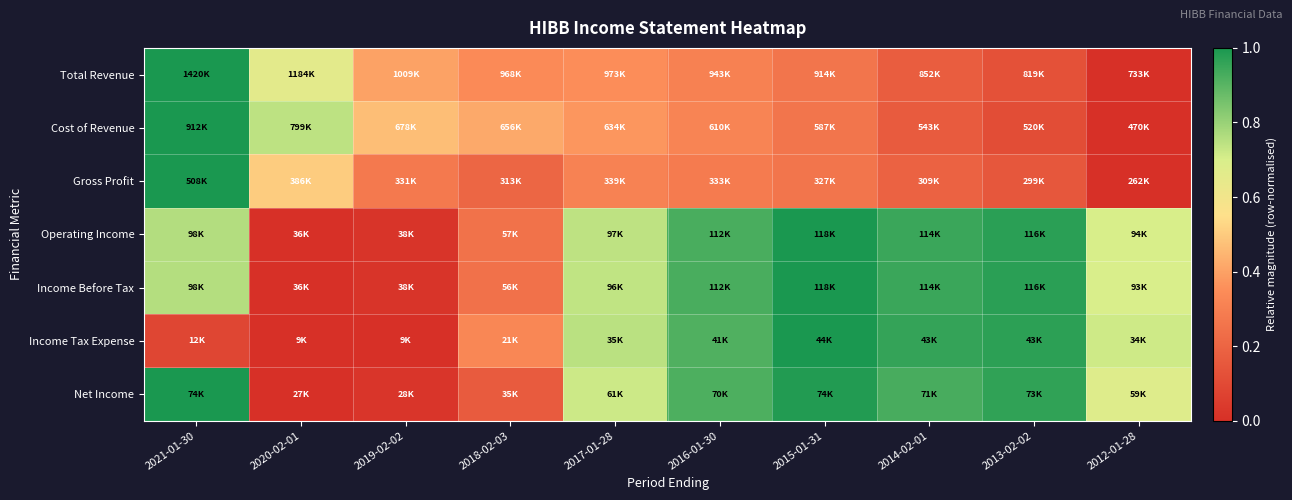

At which category is the sum across all series the highest?

2021-01-30